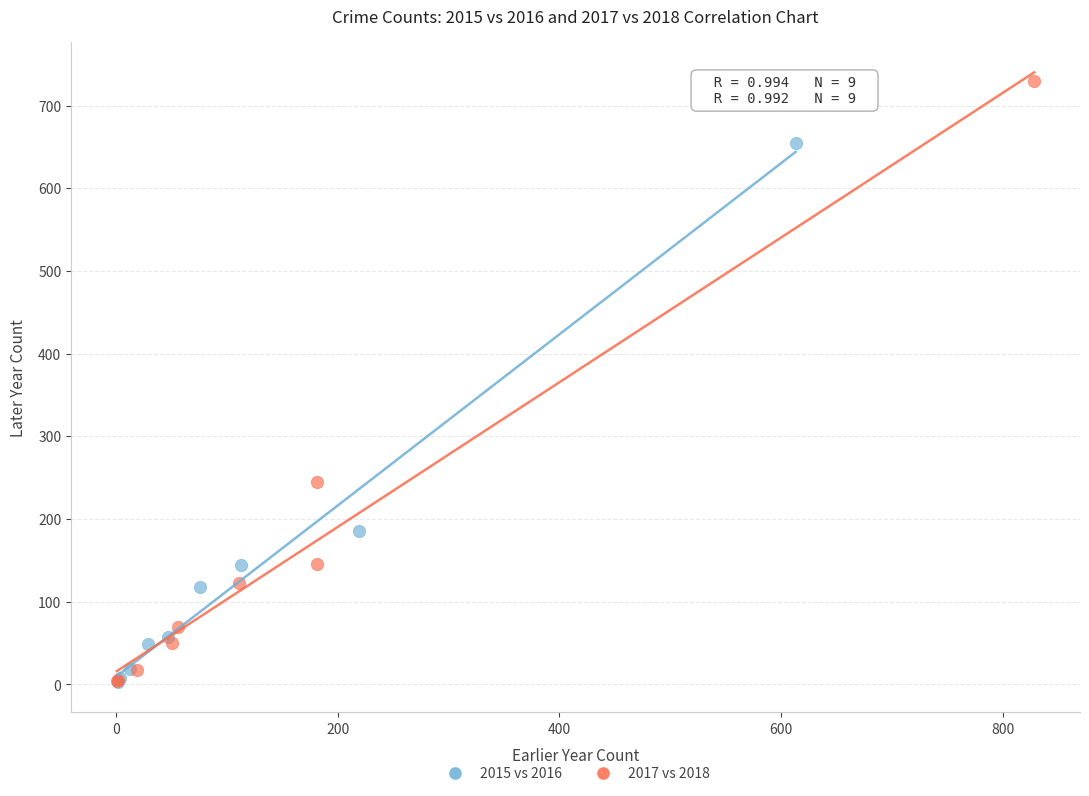

Which series reaches the maximum Y coordinate?

2017 vs 2018